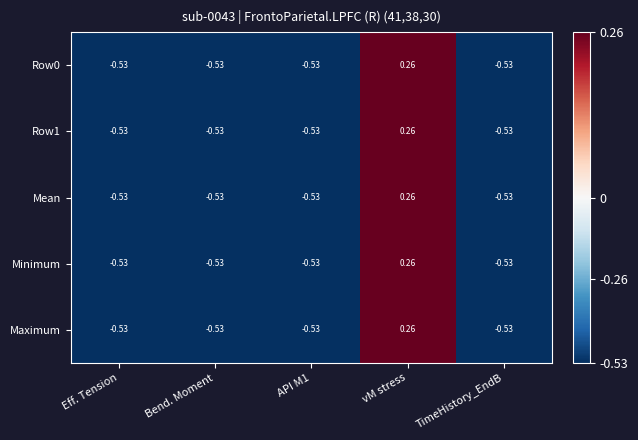

Which category has the highest value in the Minimum series?

vM stress